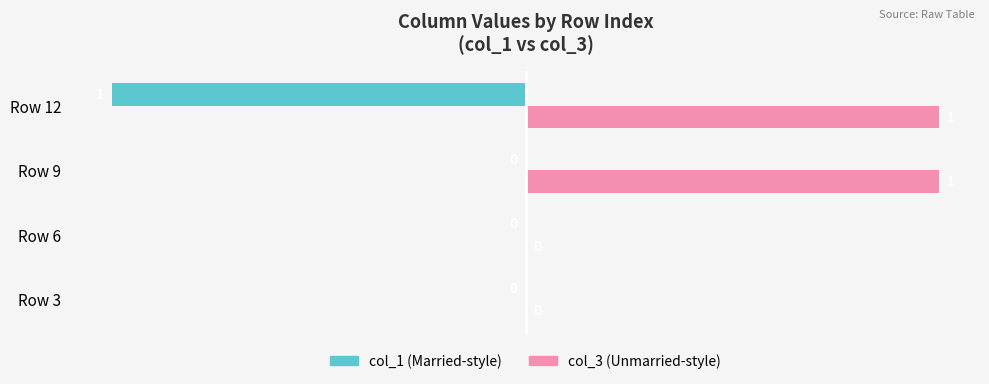

At which category is the sum across all series the highest?

Row 9